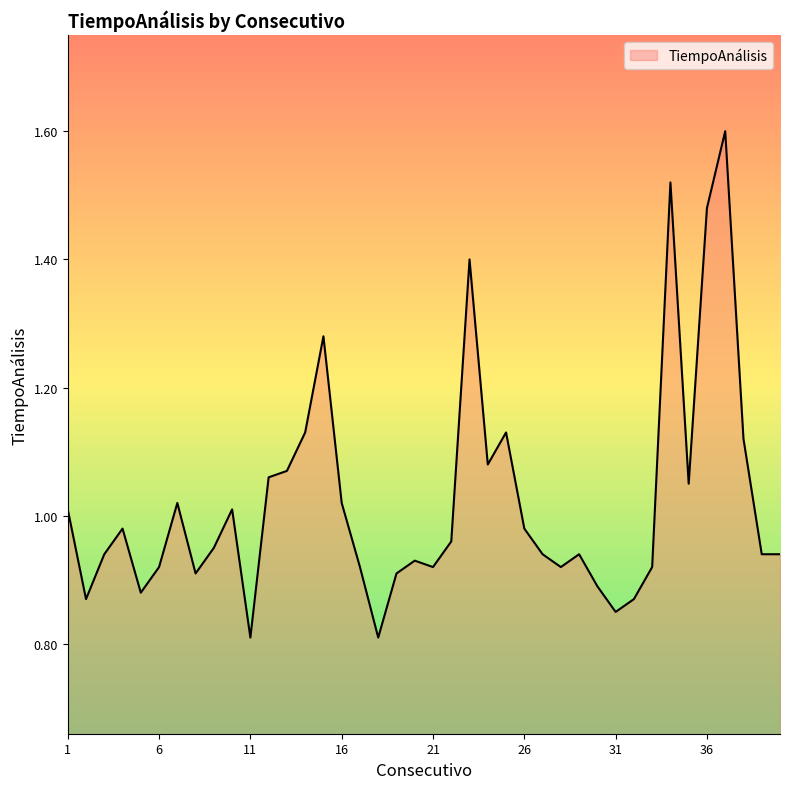

What is the greatest value displayed?

1.6